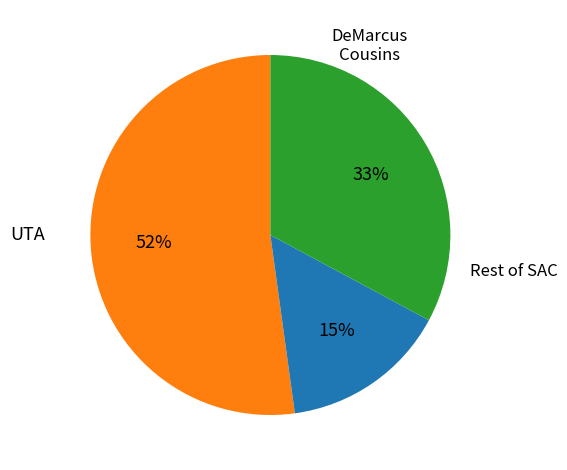

To the nearest percent, what is the average slice percentage?

33%